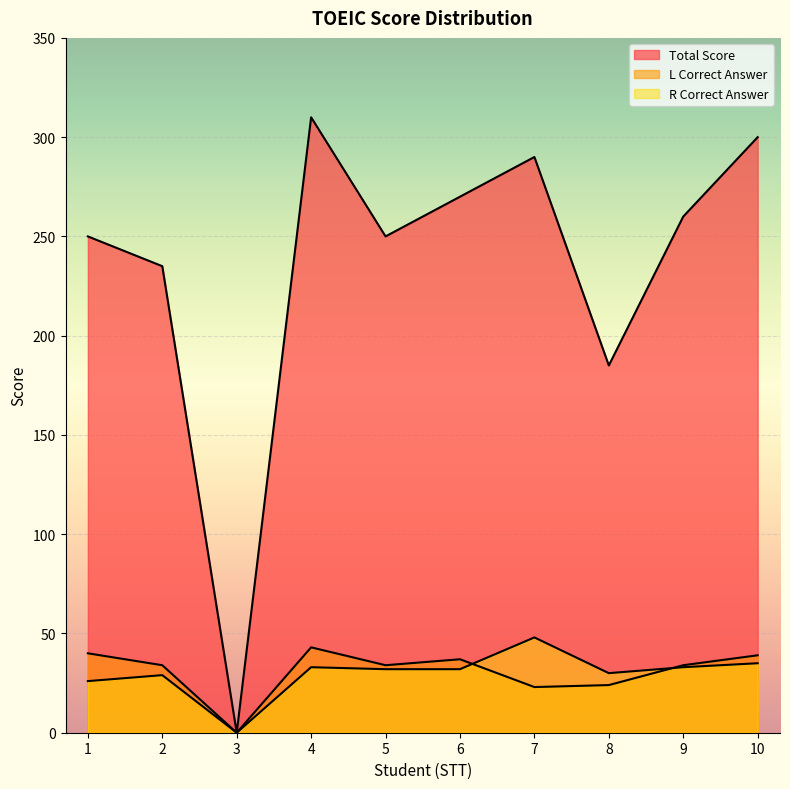

What is the difference between the highest and lowest values at 9?

227